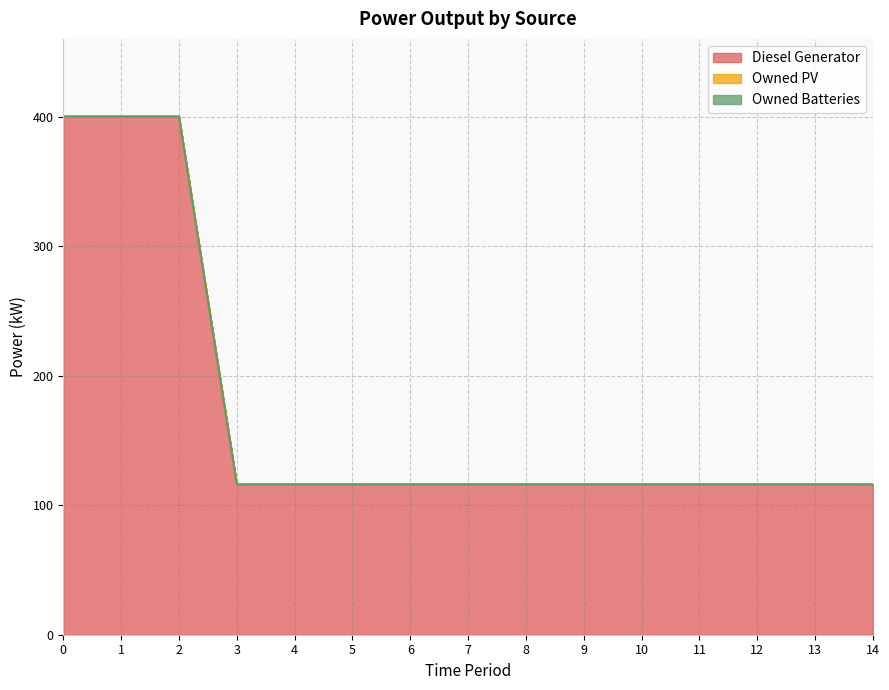

True or false: Owned PV has a value of 0 at 2.

True